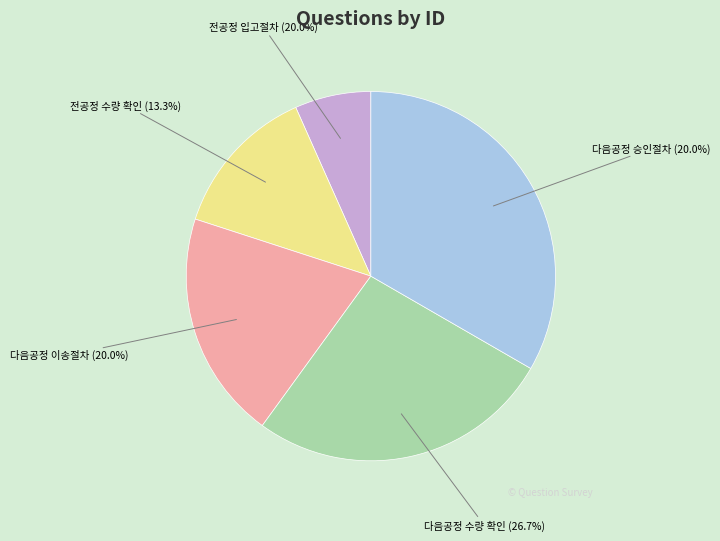

What percentage is NOT represented by 전공정에서 재고가 넘어올때 어떠한 절차를 통하여 현재공정으로 넘어오나요?

93.3%